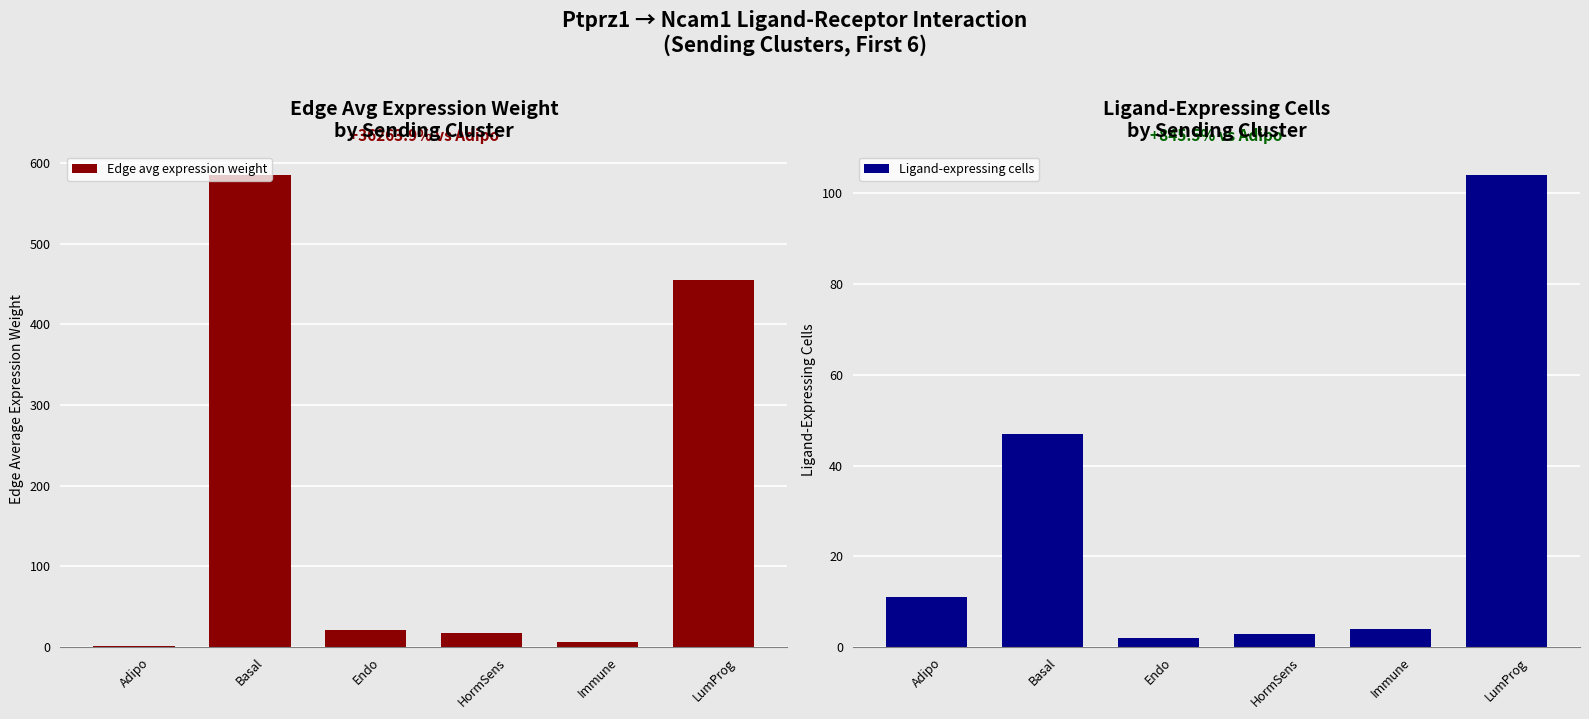

What is the label of the 2nd bar from the left?

Basal